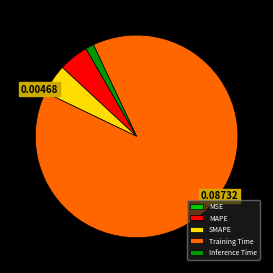

Between MAPE and Inference Time, which is larger?

MAPE